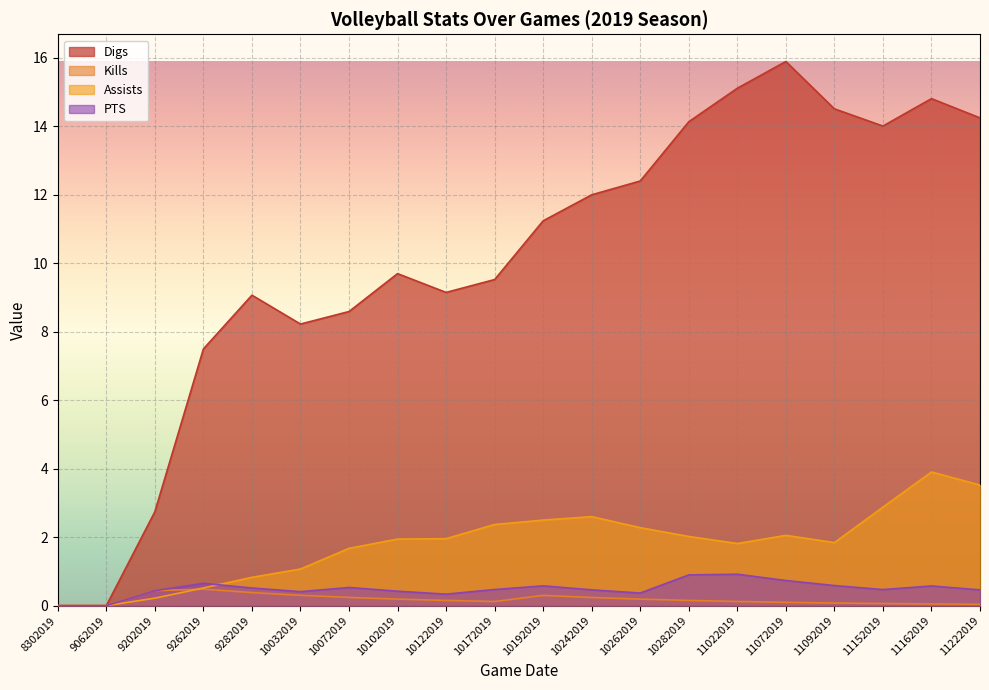

Reading left to right, what are all the values shown in this chart?

Digs: 0.0	0.0	2.7	7.5	9.1	8.2	8.6	9.7	9.1	9.5	11.2	12.0	12.4	14.1	15.1	15.9	14.5	14.0	14.8	14.2
Kills: 0.0	0.0	0.4	0.5	0.4	0.3	0.2	0.2	0.2	0.1	0.3	0.2	0.2	0.2	0.1	0.1	0.1	0.1	0.0	0.0
Assists: 0.0	0.0	0.2	0.5	0.8	1.1	1.7	1.9	2.0	2.4	2.5	2.6	2.3	2.0	1.8	2.1	1.8	2.9	3.9	3.5
PTS: 0.0	0.0	0.4	0.7	0.5	0.4	0.5	0.4	0.3	0.5	0.6	0.5	0.4	0.9	0.9	0.7	0.6	0.5	0.6	0.5